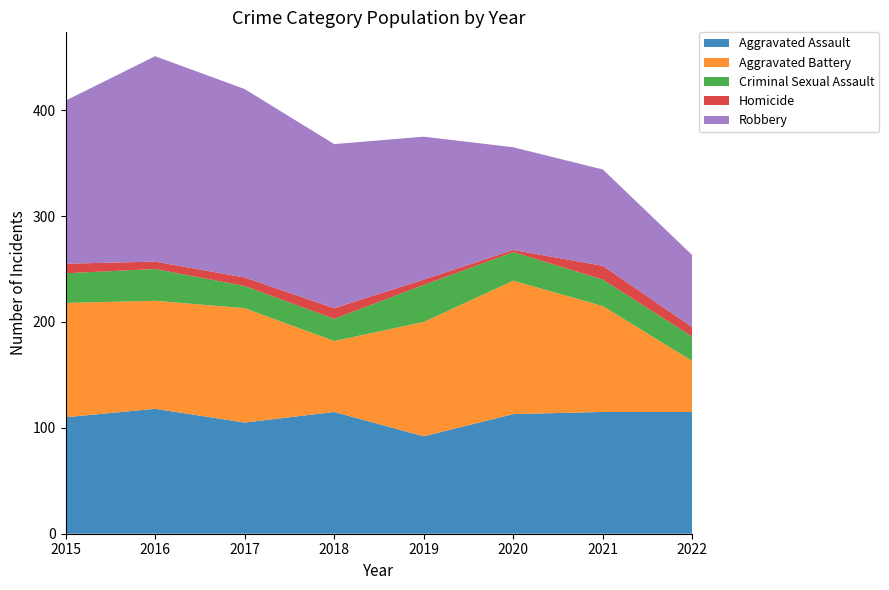

Reading left to right, transcribe all the data shown in this chart.

Aggravated Assault: 110	118	105	115	92	113	115	115
Aggravated Battery: 108	102	108	67	108	126	100	48
Criminal Sexual Assault: 28	30	21	21	35	27	25	23
Homicide: 9	7	8	10	5	2	13	9
Robbery: 154	194	178	155	135	97	91	68